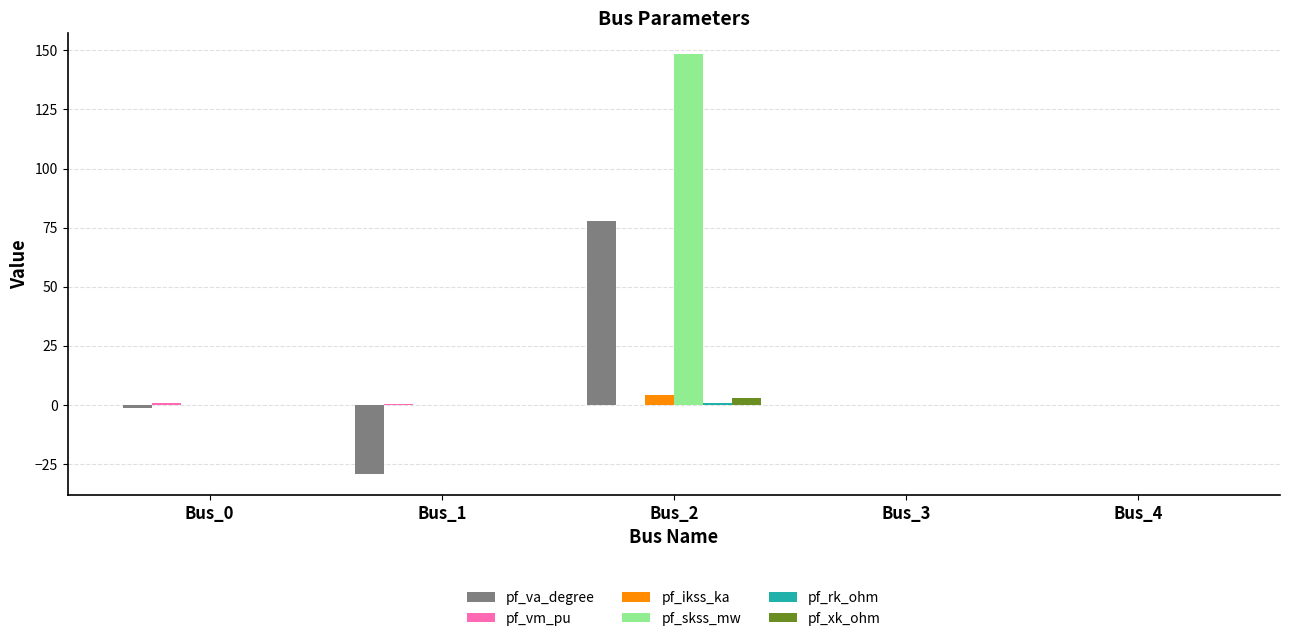

Is the value of pf_skss_mw at Bus_4 greater than the value of pf_va_degree at Bus_2?

No